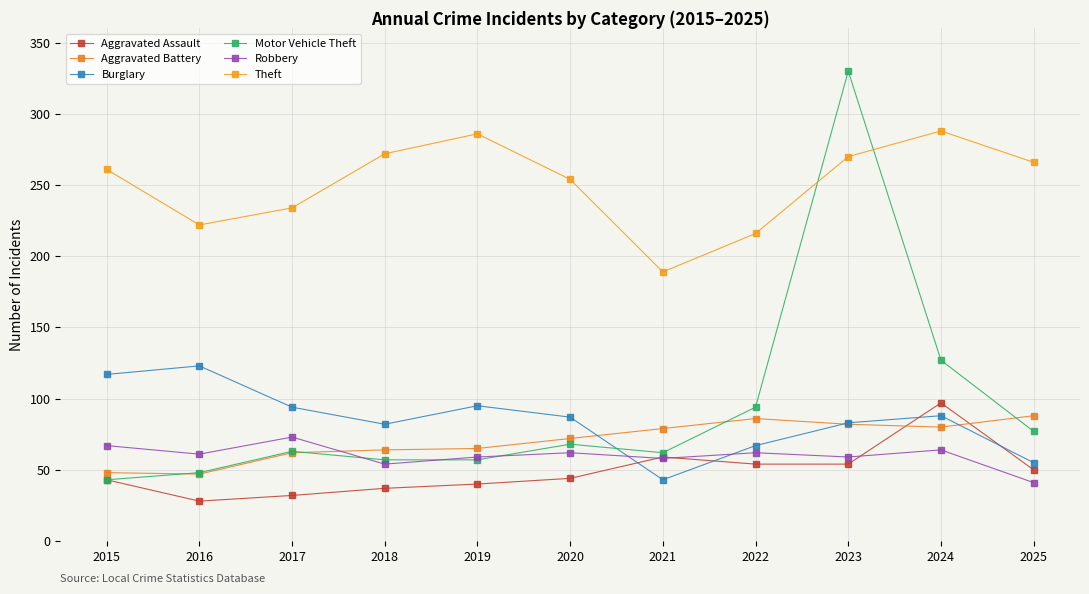

The Burglary series shows 82 at 2018. True or false?

True